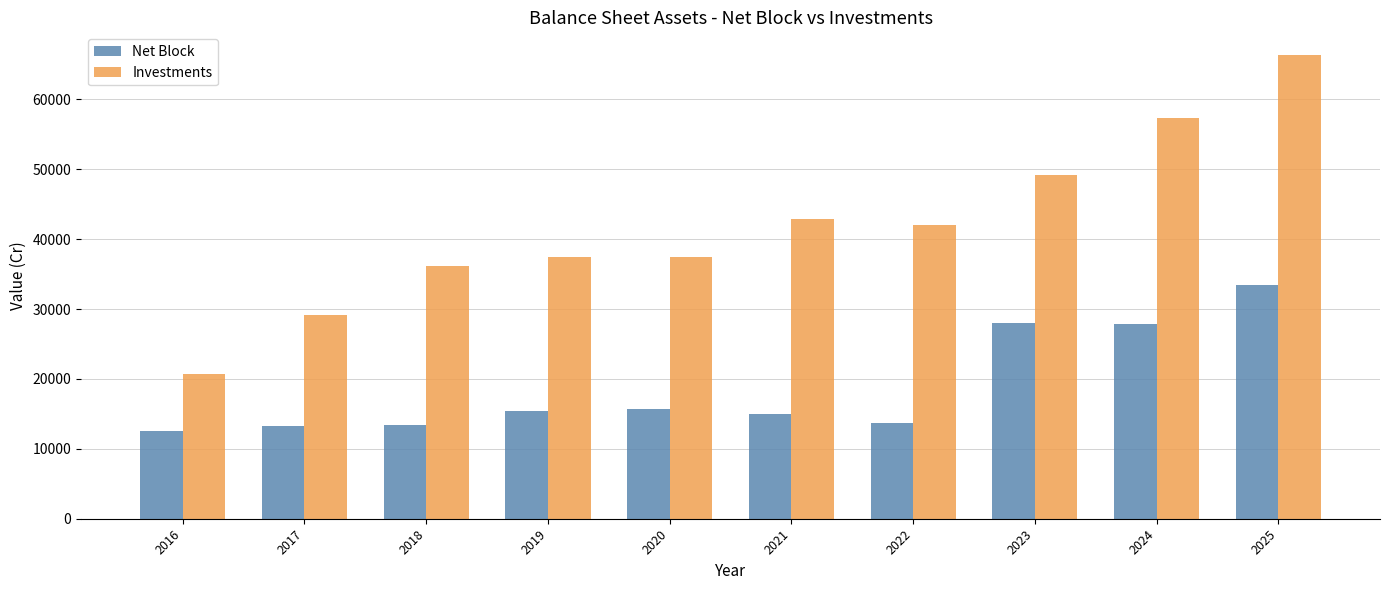

What is the maximum value for Investments?

66265.4